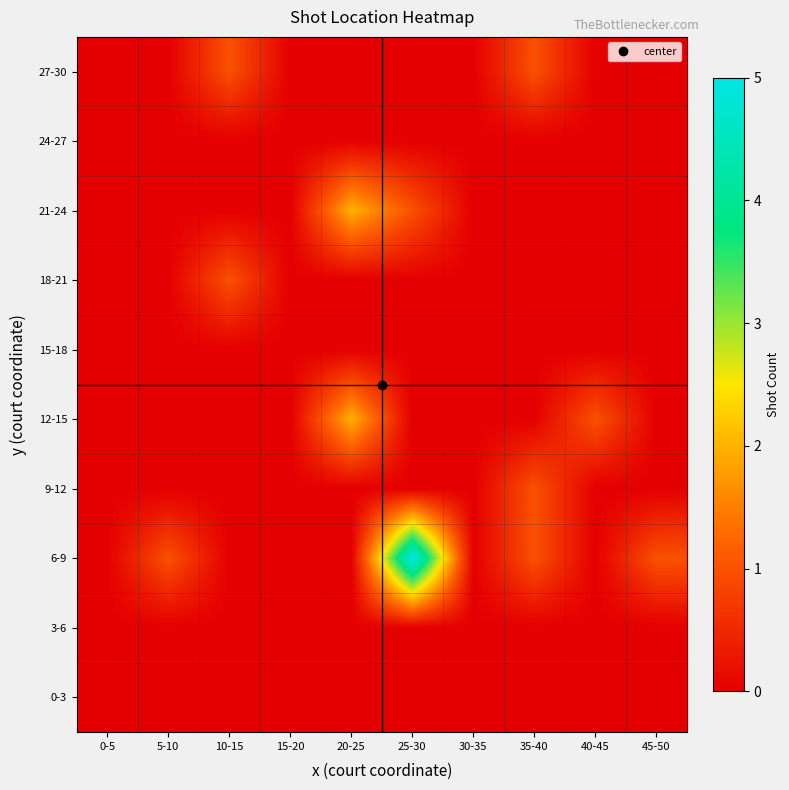

Which series has the largest total across all categories?

6-9